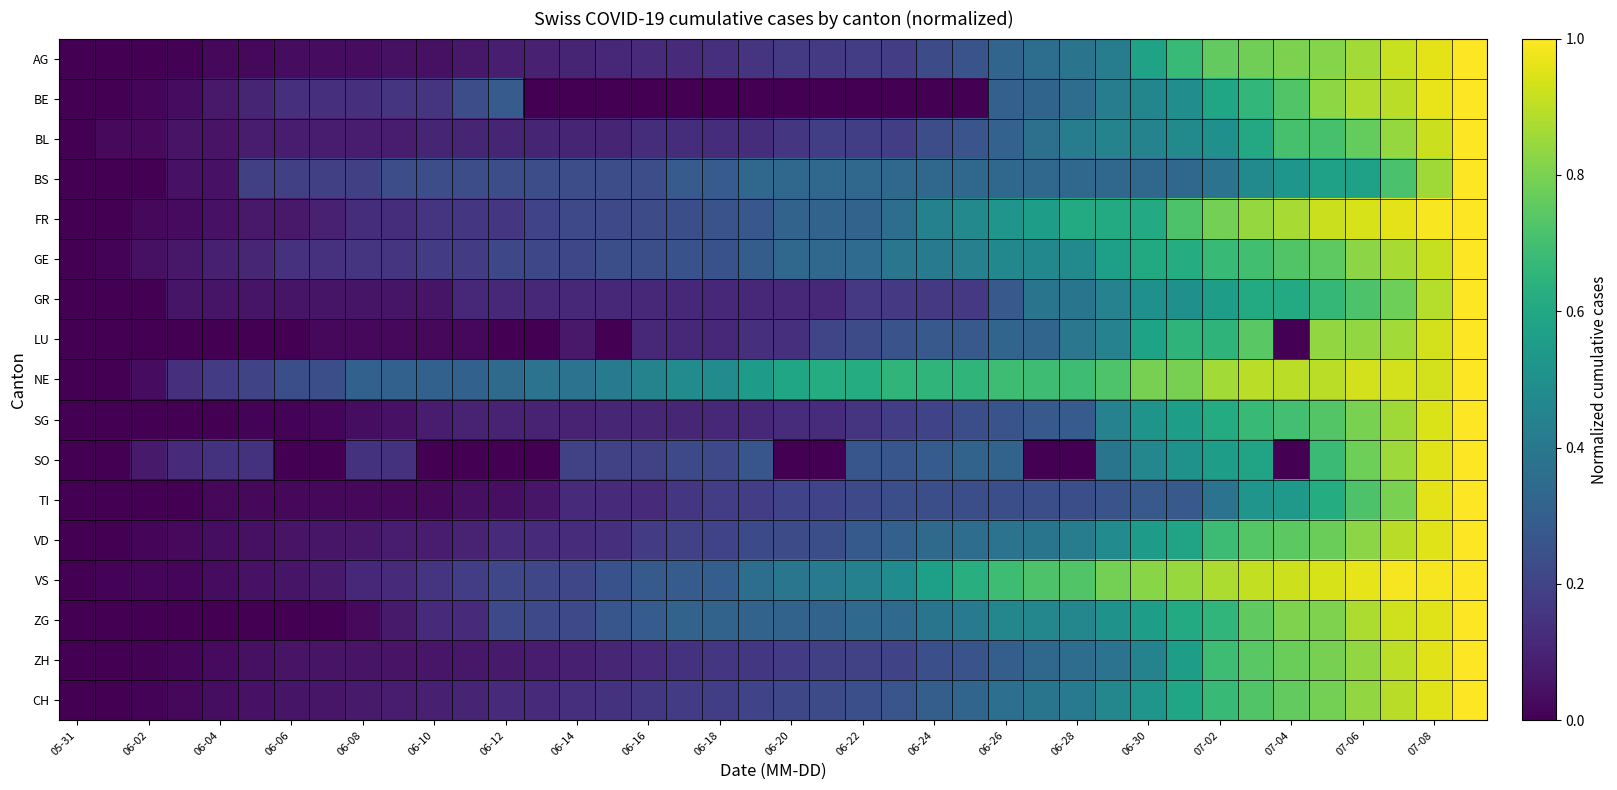

Which series has the widest spread of values?

AG